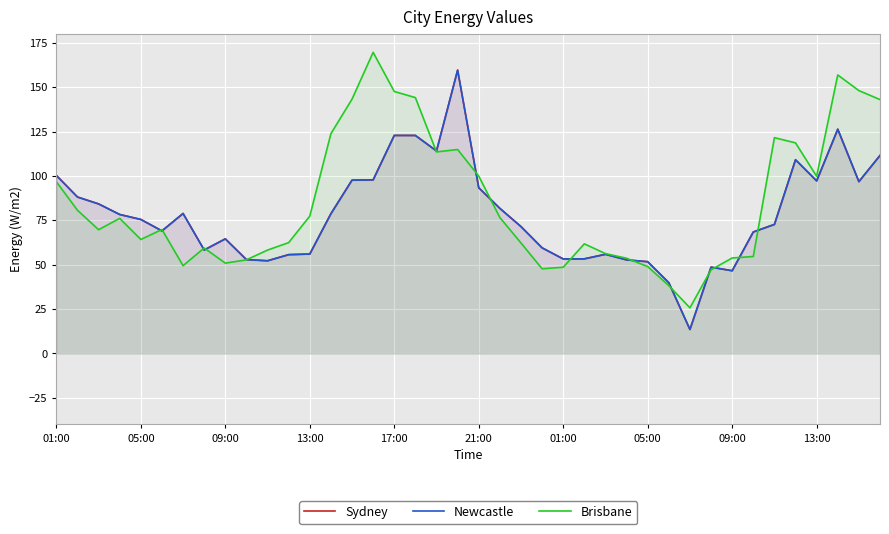

How many lines are shown in the chart?

3